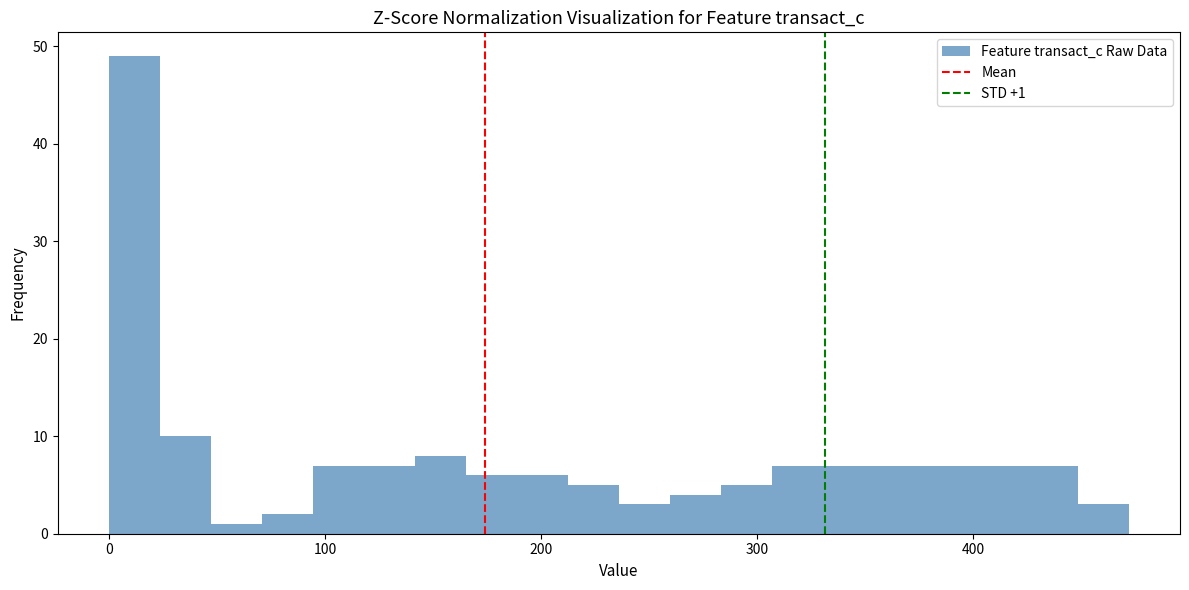

Around what value on the x-axis is the tallest bar? Give the approximate position of its centre, as read against the axis.

10